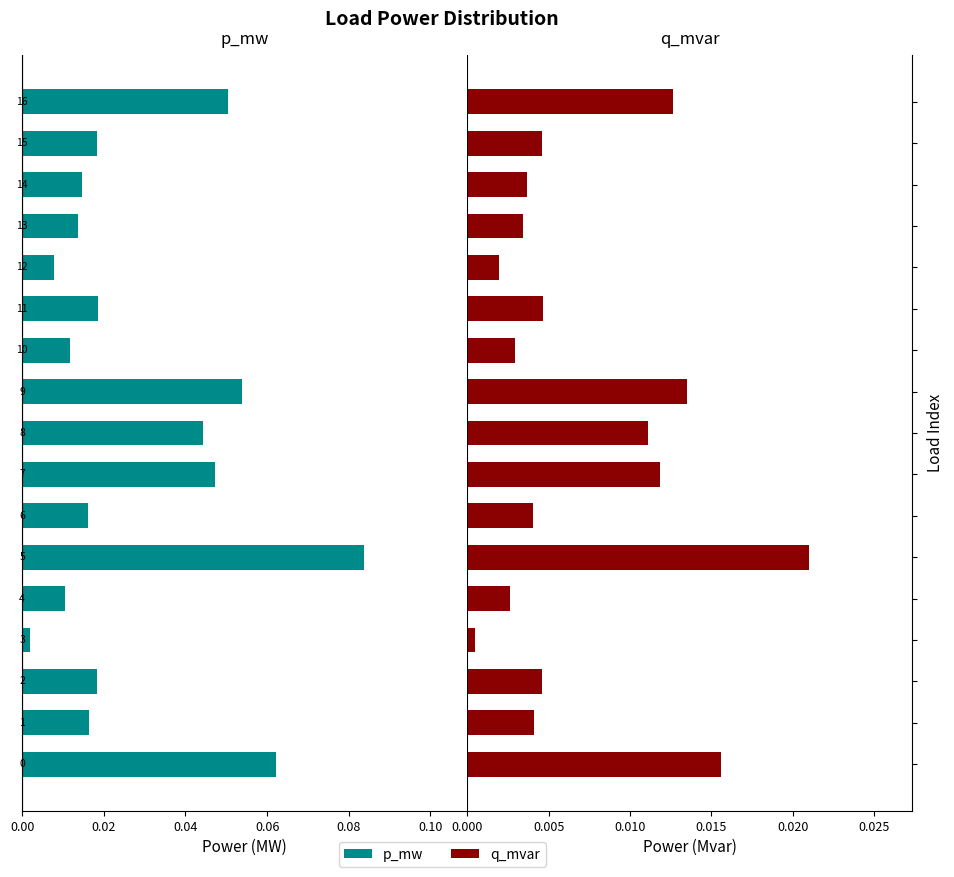

List the series in order of their overall mean, lowest first.

q_mvar, p_mw